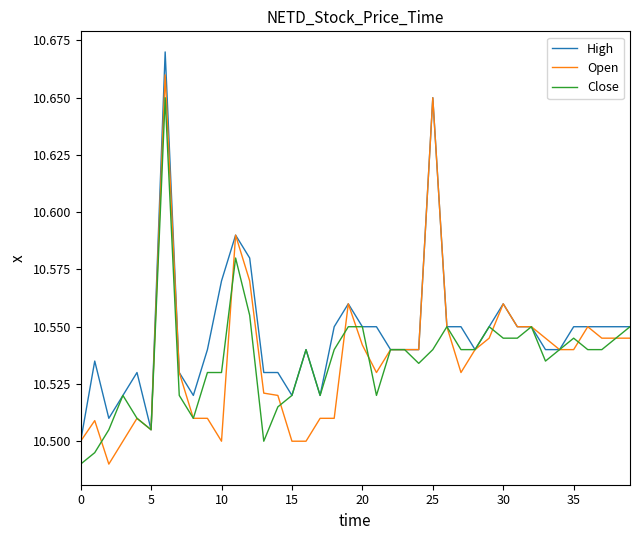

Which series has the largest total across all categories?

High